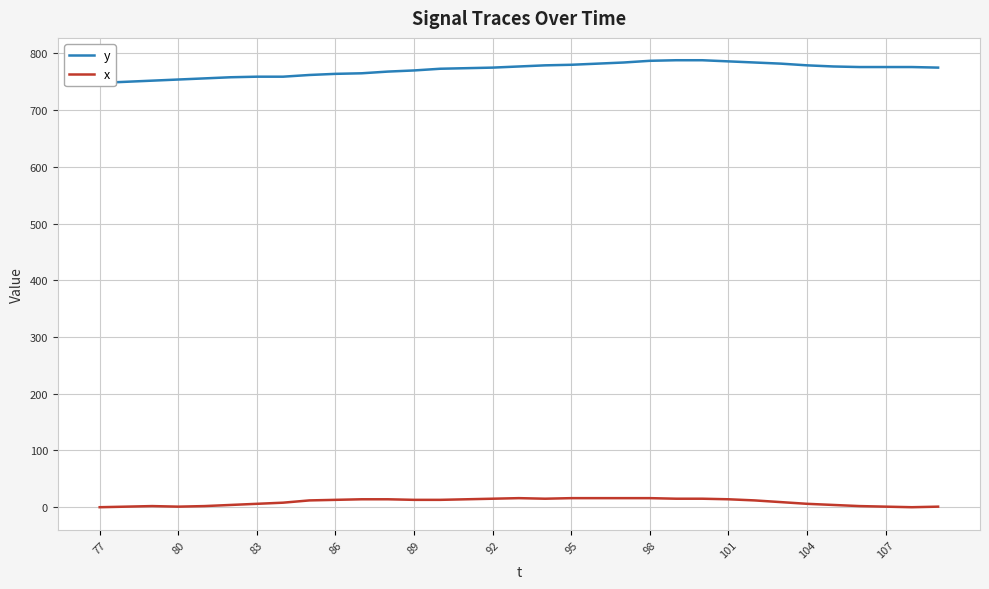

True or false: x has a value of 15 at 92.

True